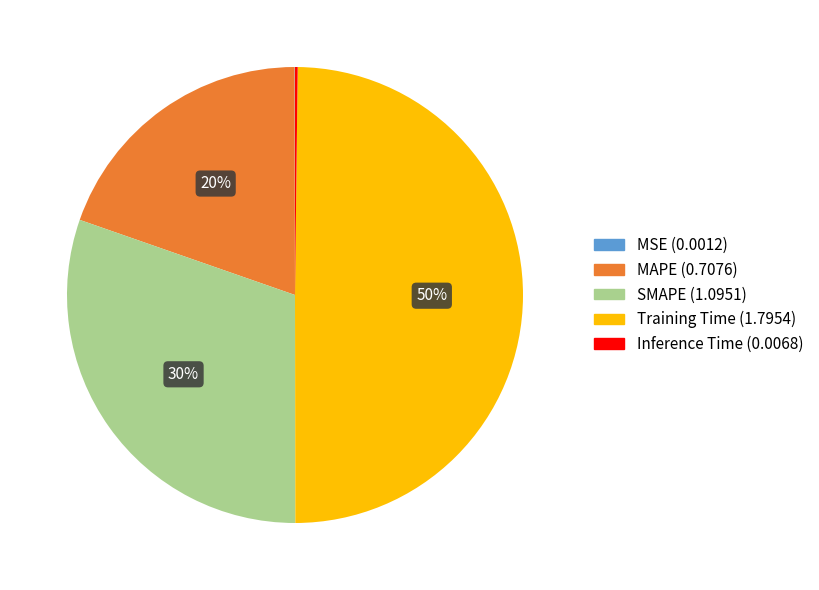

To the nearest percent, what is the average slice percentage?

20%